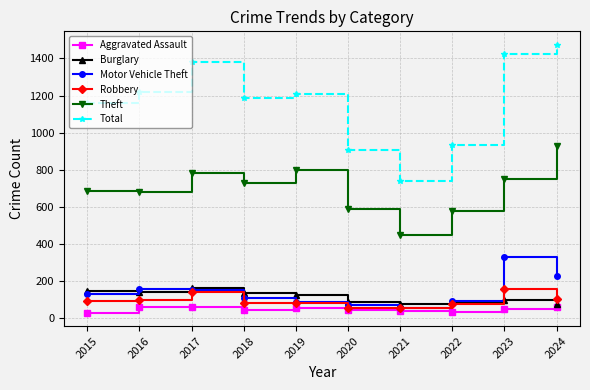

Which category has the highest value in the Robbery series?

2023